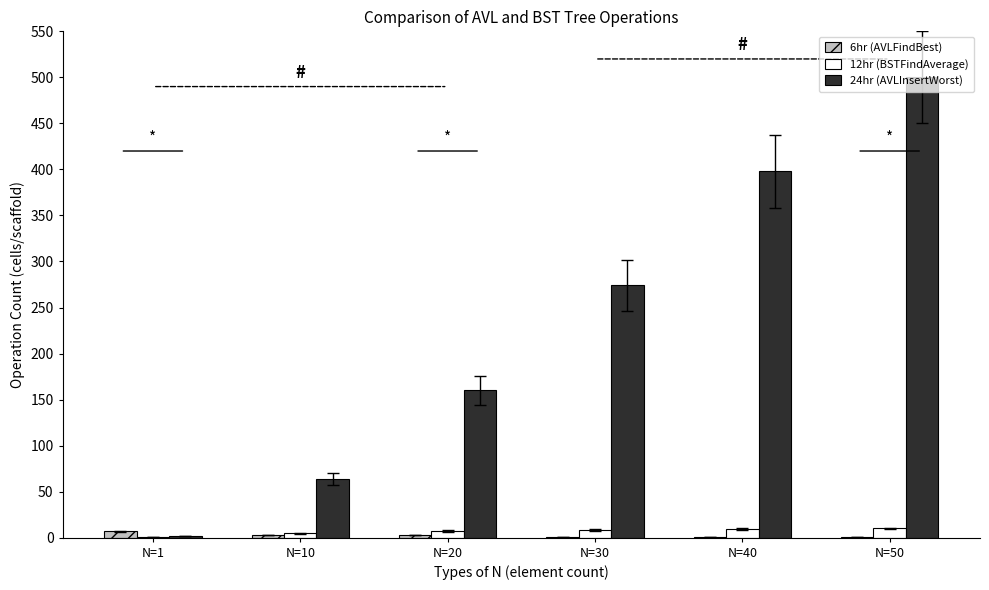

The 24hr (AVLInsertWorst) series shows 284.0 at N=50. True or false?

False